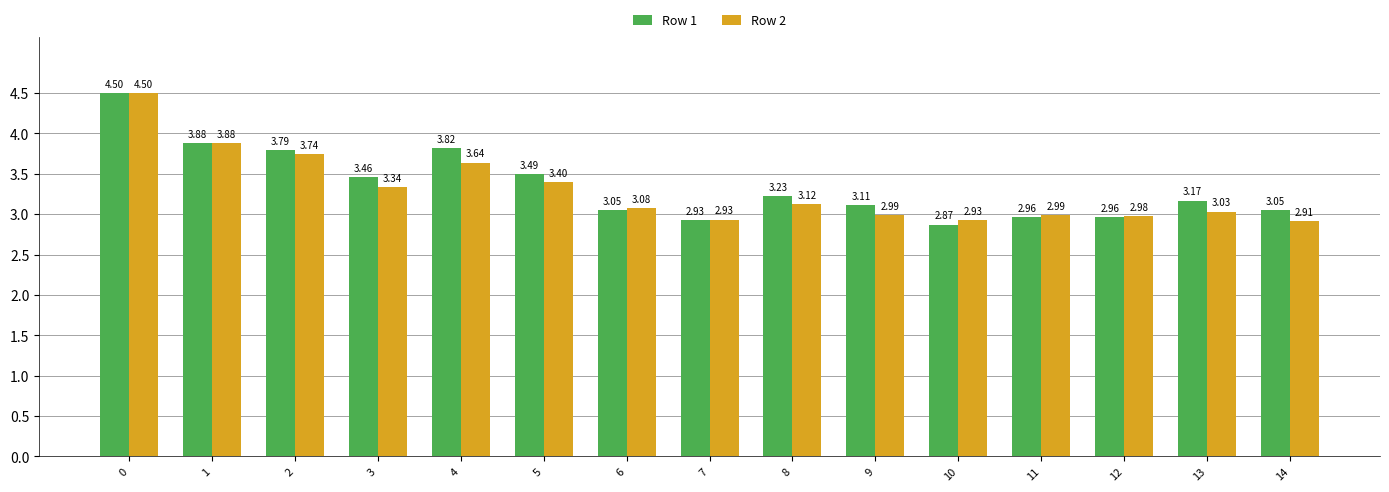

At 4, list the series in order from smallest to largest.

Row 2, Row 1